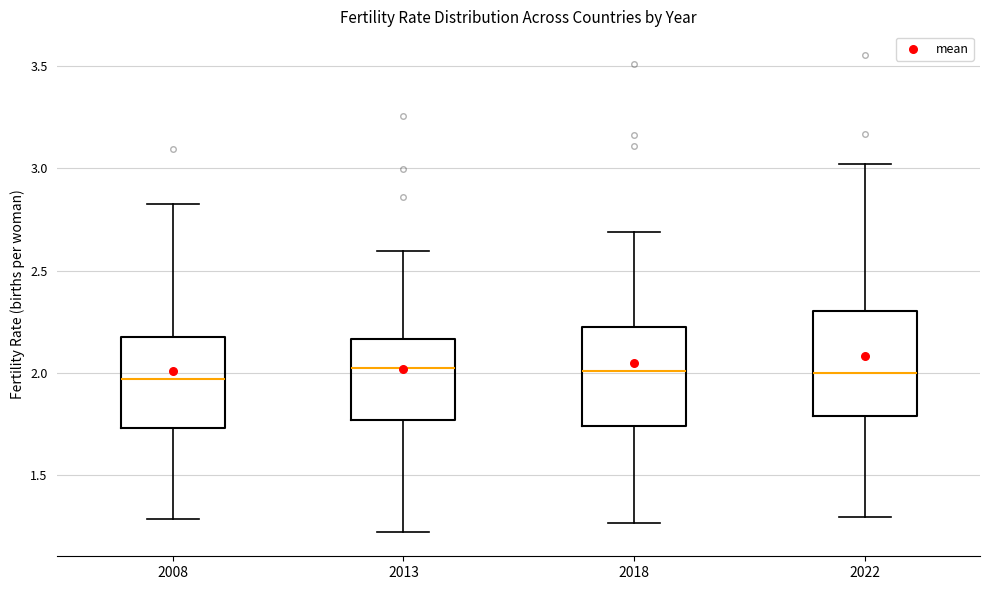

Where does the upper whisker of the box at x = 2013 end on the y-axis? The values are not printed on the chart, so give them approximately, as read against the axis.

2.60